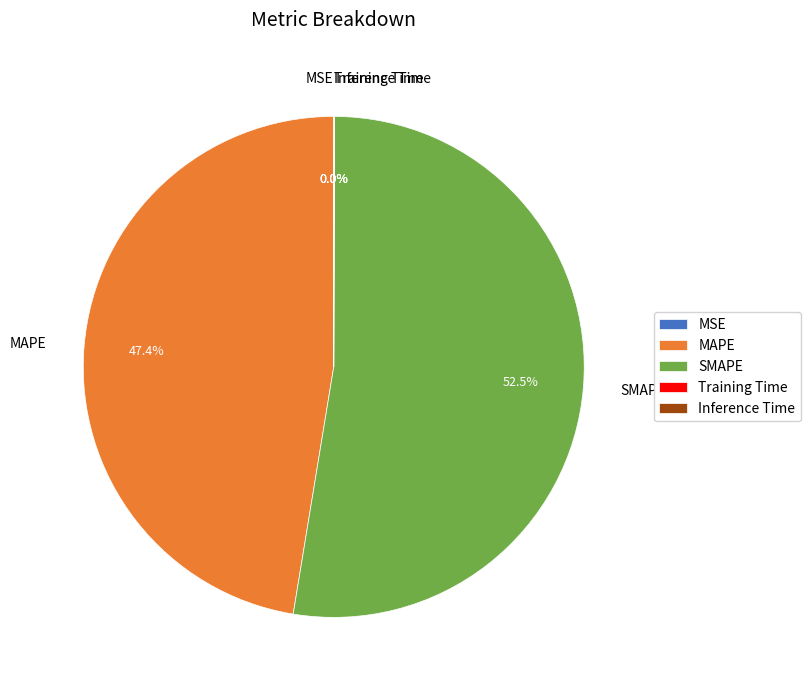

How much of the chart is everything except MAPE?

52.6%